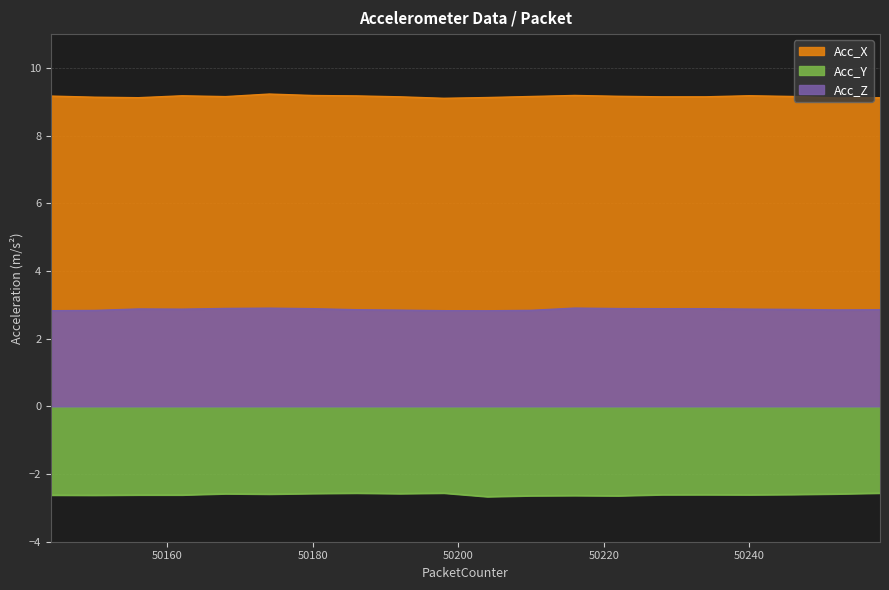

At 50228, list the series in order from largest to smallest.

Acc_X, Acc_Z, Acc_Y